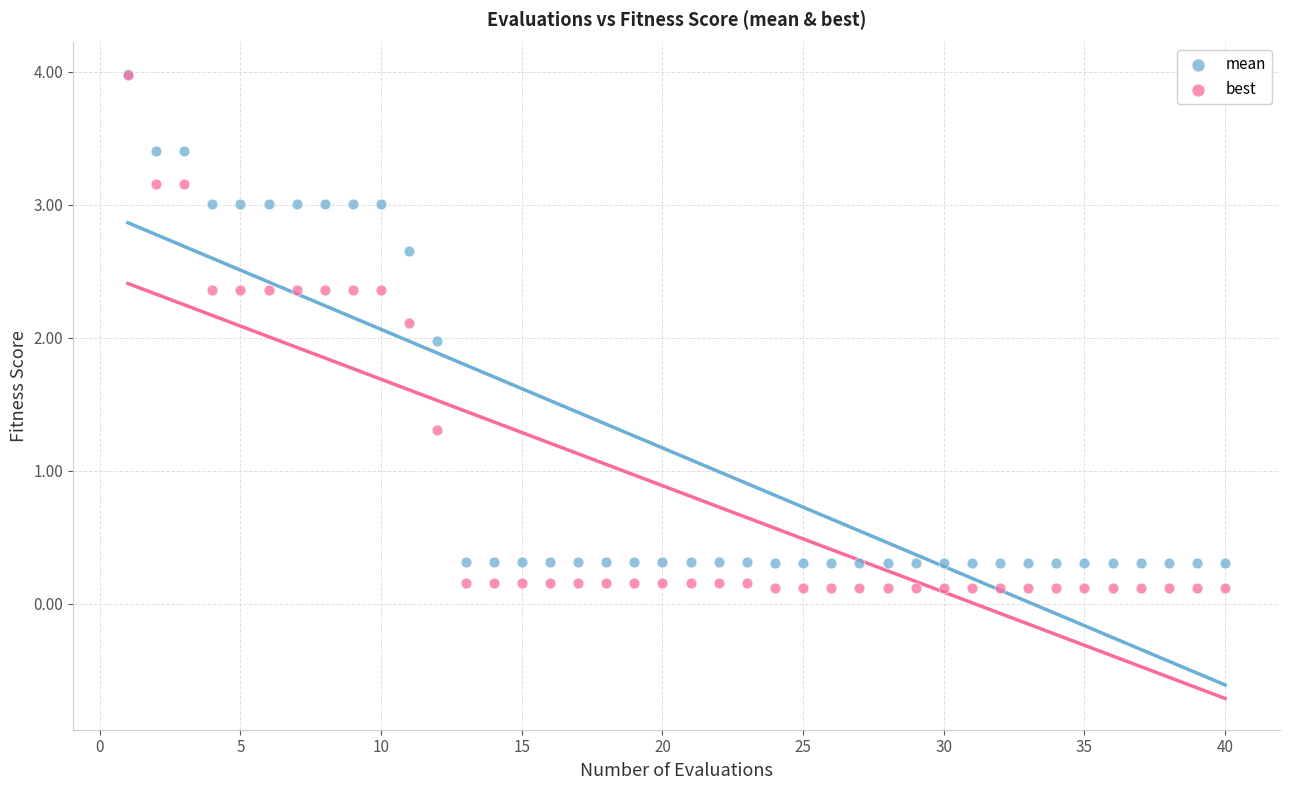

Which series reaches the minimum Y coordinate?

best